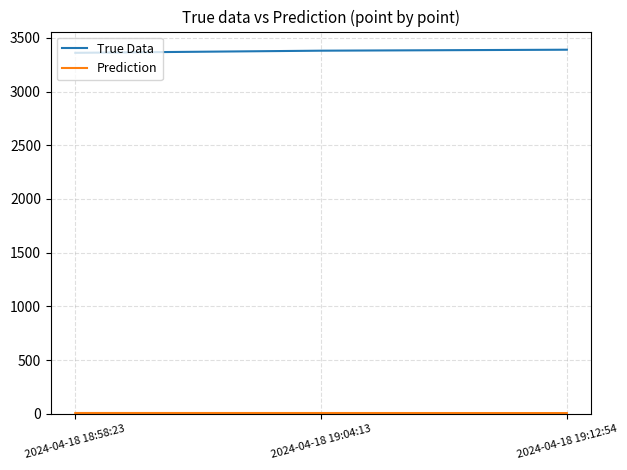

The value of True Data at 2024-04-18 19:04:13 is 1408.0. True or false?

False